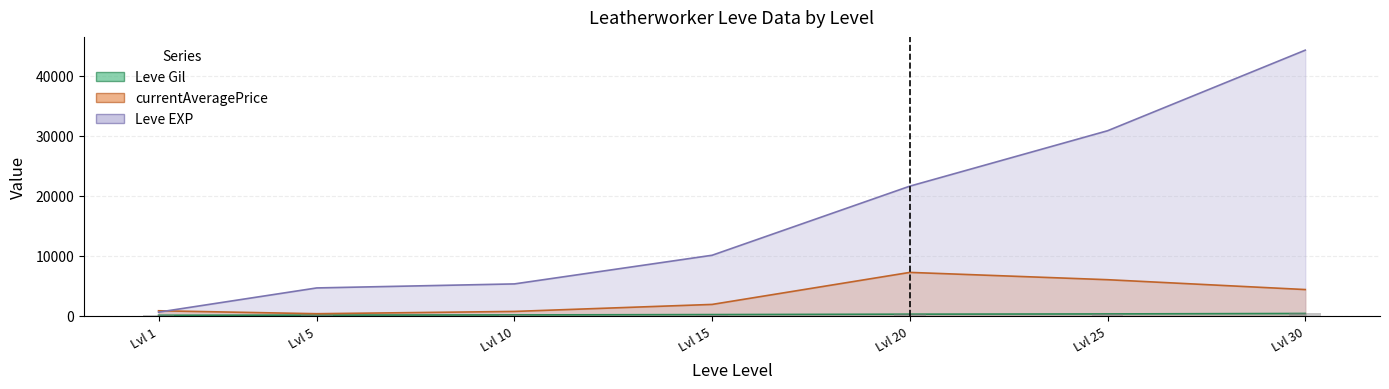

Is the value of Leve EXP at Lvl 10 greater than the value of currentAveragePrice at Lvl 20?

No